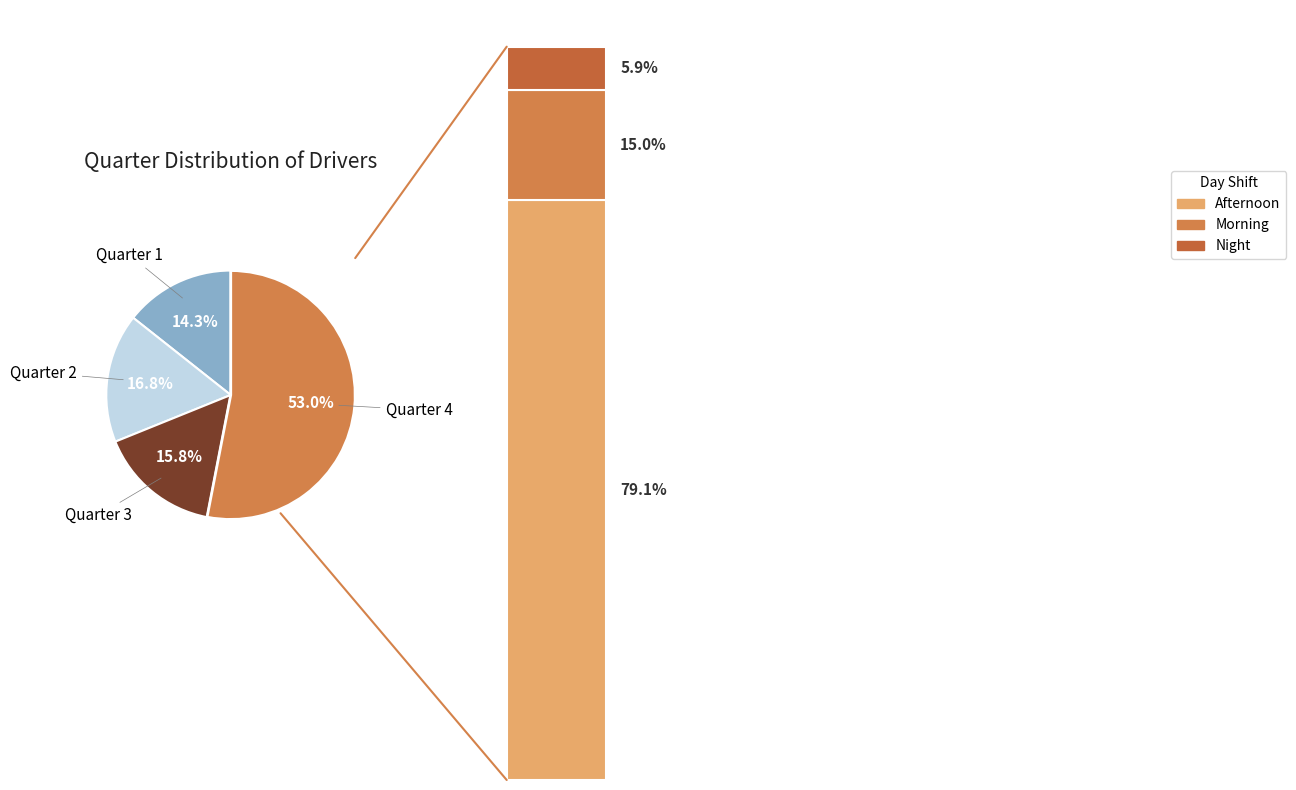

Does Afternoon account for over 50% of the chart?

No